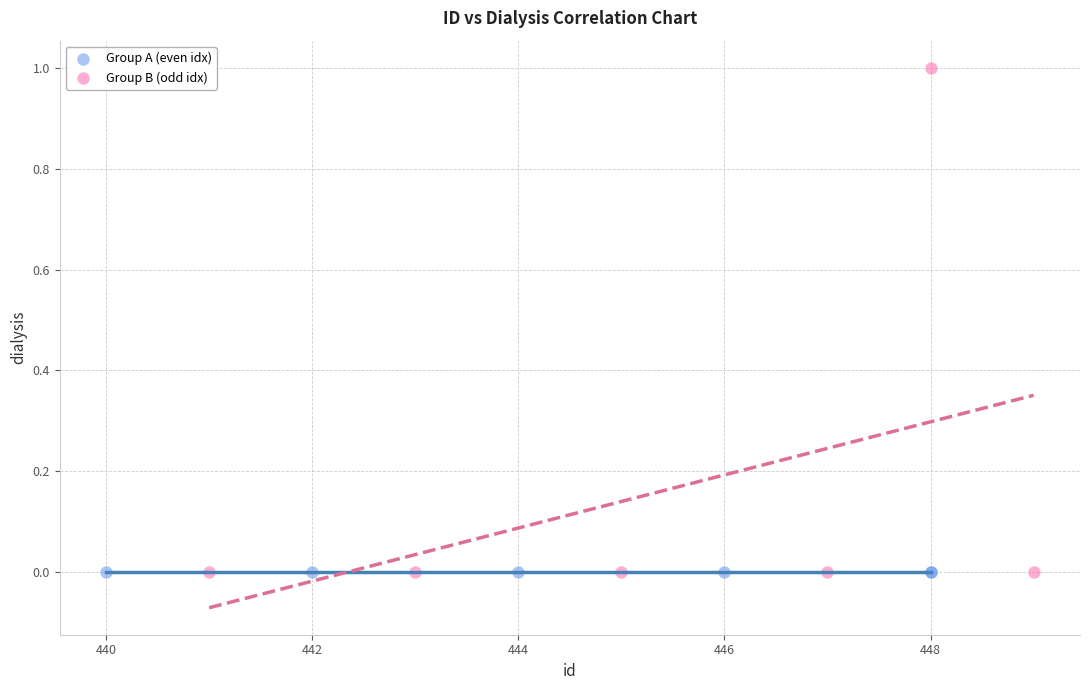

Which series contains the highest Y value?

Group B (odd idx)